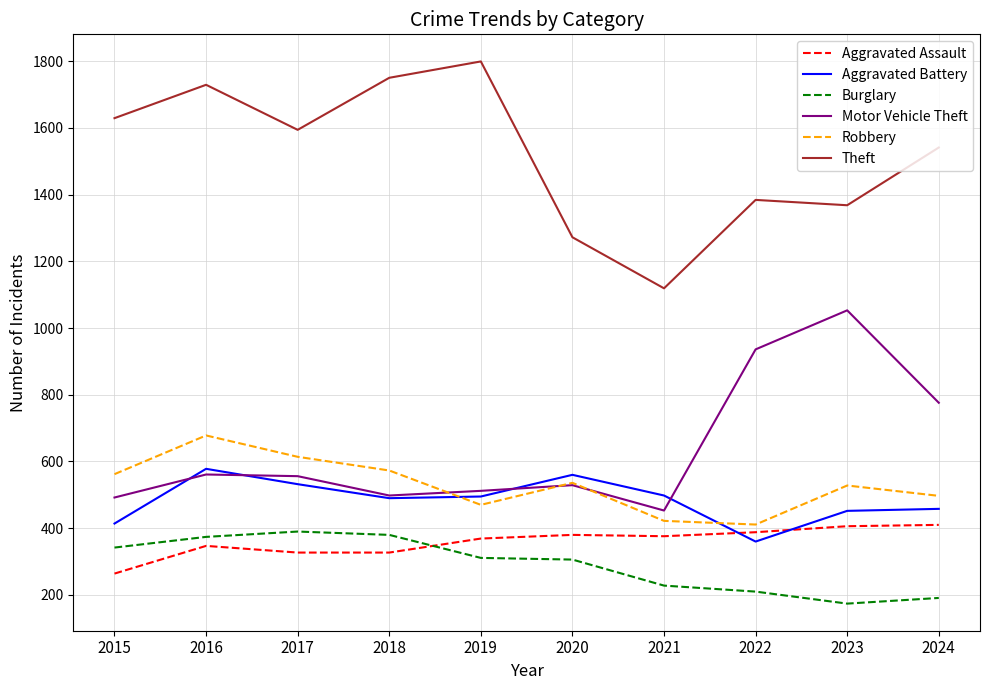

Which series has the largest total across all categories?

Theft